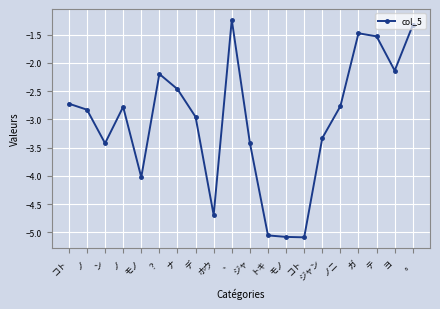

What value does the data have at コト?

-2.7